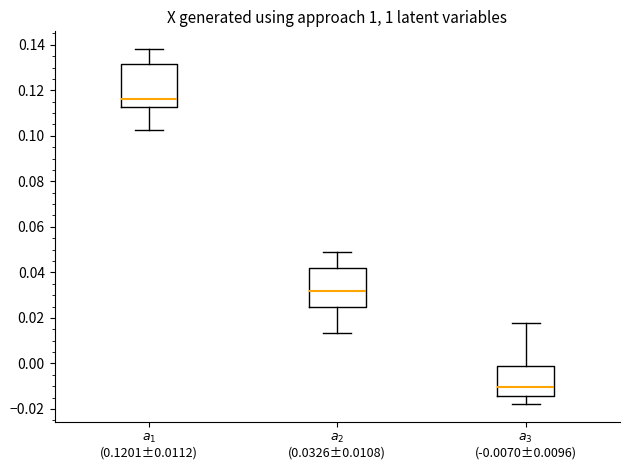

Reading left to right, read every box against the y-axis: the position of its median line, the range the box covers, and the ends of its whiskers. The values are not printed on the chart, so give them approximately, as read against the axis.

$a_1$ (0.1201±0.0112): median 0.116, box 0.112 to 0.132, whiskers 0.102 to 0.138
$a_2$ (0.0326±0.0108): median 0.032, box 0.024 to 0.042, whiskers 0.014 to 0.048
$a_3$ (-0.0070±0.0096): median -0.010, box -0.014 to -0.002, whiskers -0.018 to 0.018